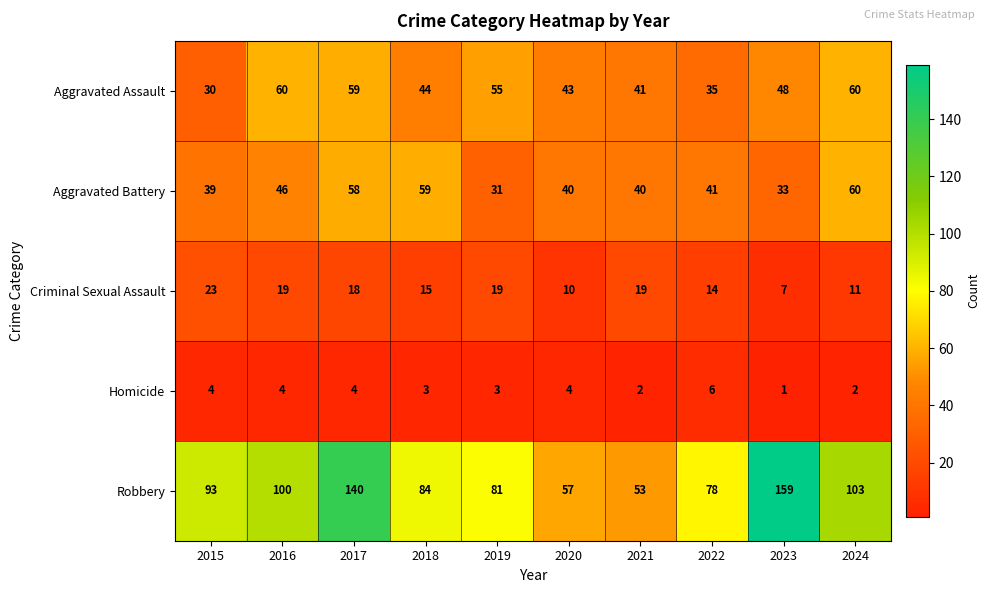

What is the average value of the Criminal Sexual Assault series?

16